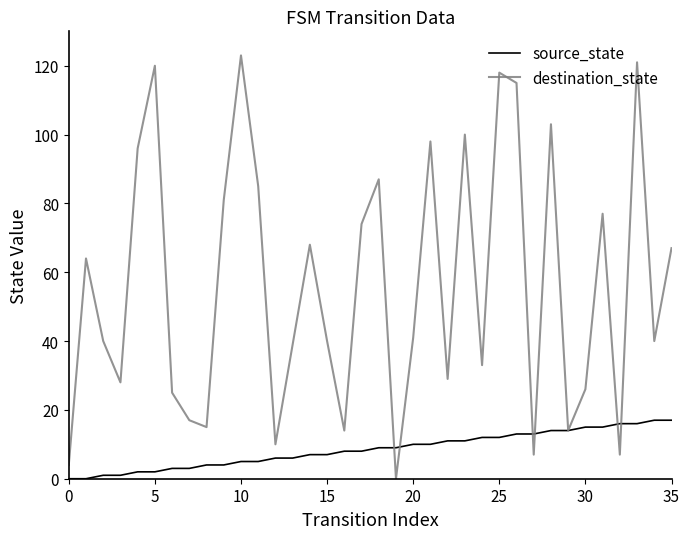

What is the maximum value for source_state?

17